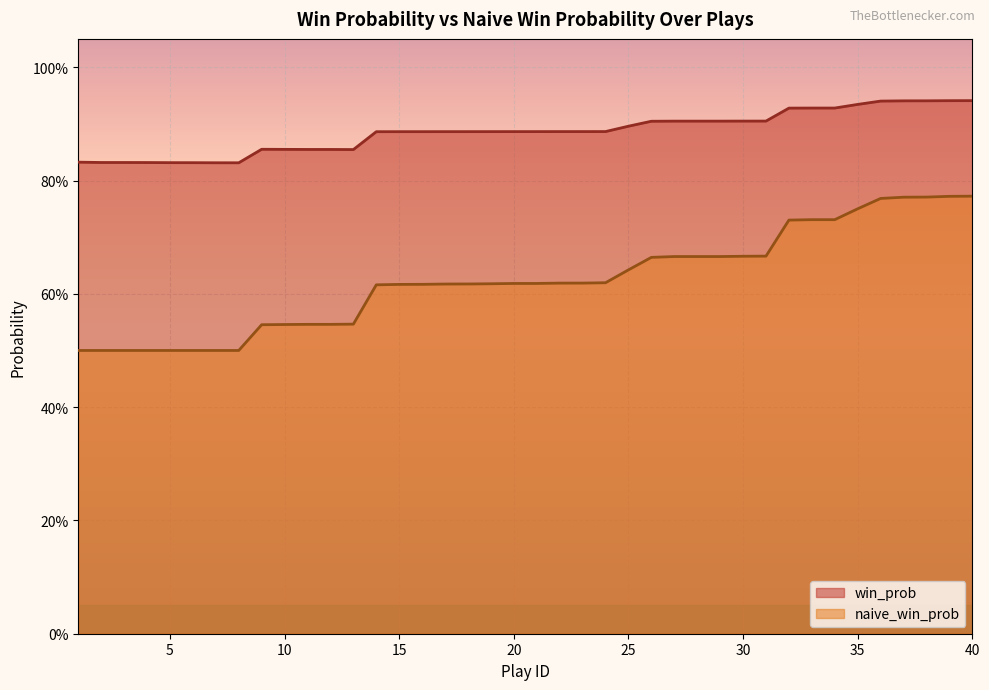

What is the value of the naive_win_prob point at the 28th from the left?

0.7